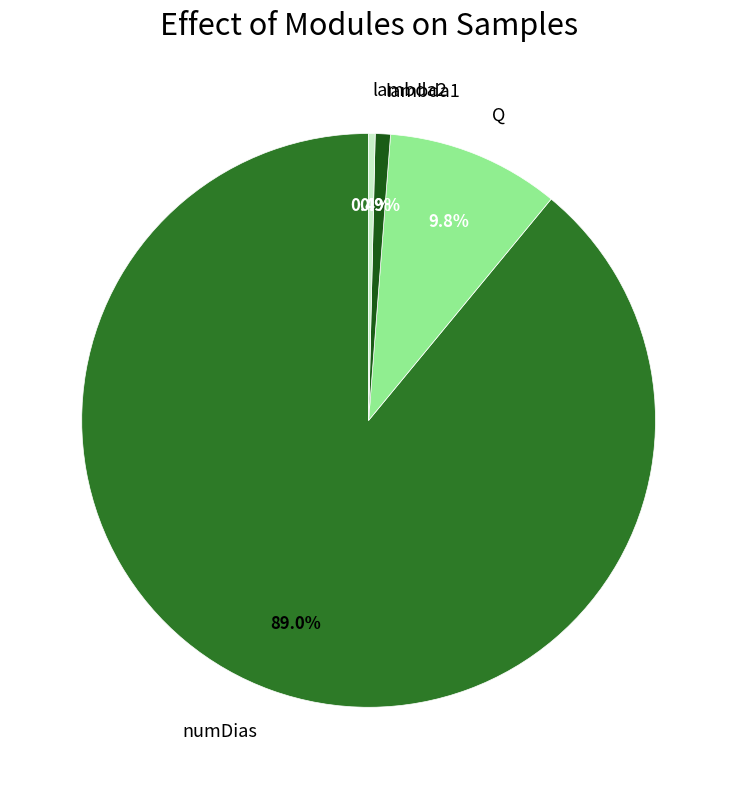

How many slices are in this pie chart?

4